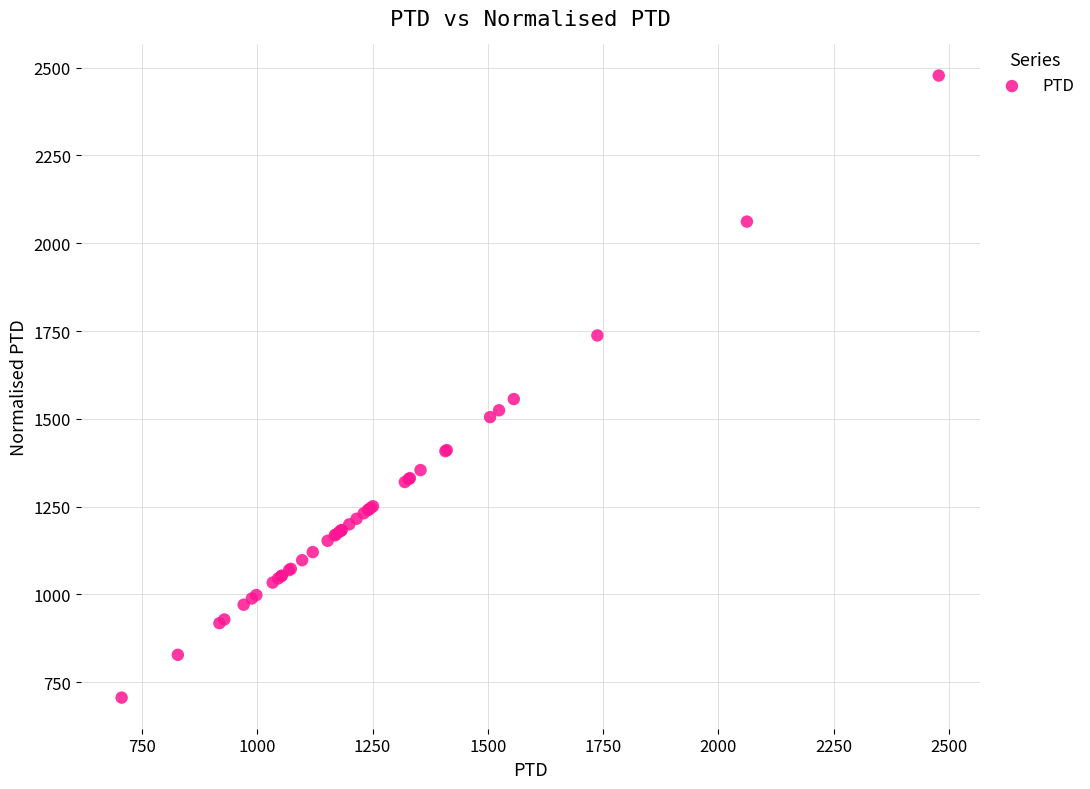

What Y value in the scatter plot is closest to 1591?

1556.2